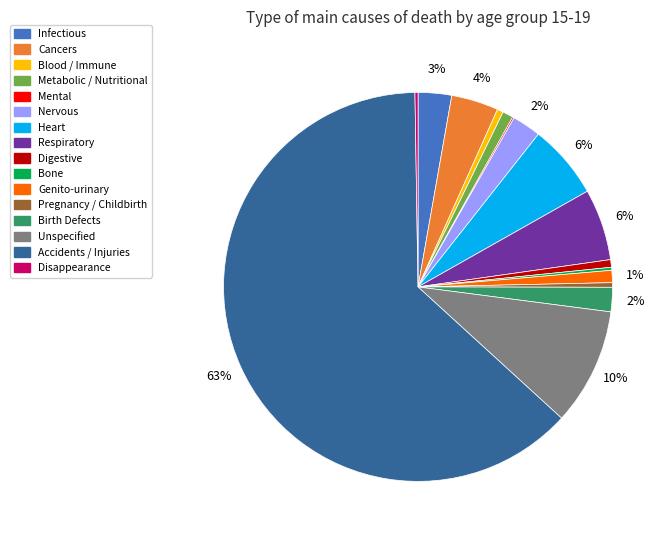

Is there a majority slice in this chart?

Yes